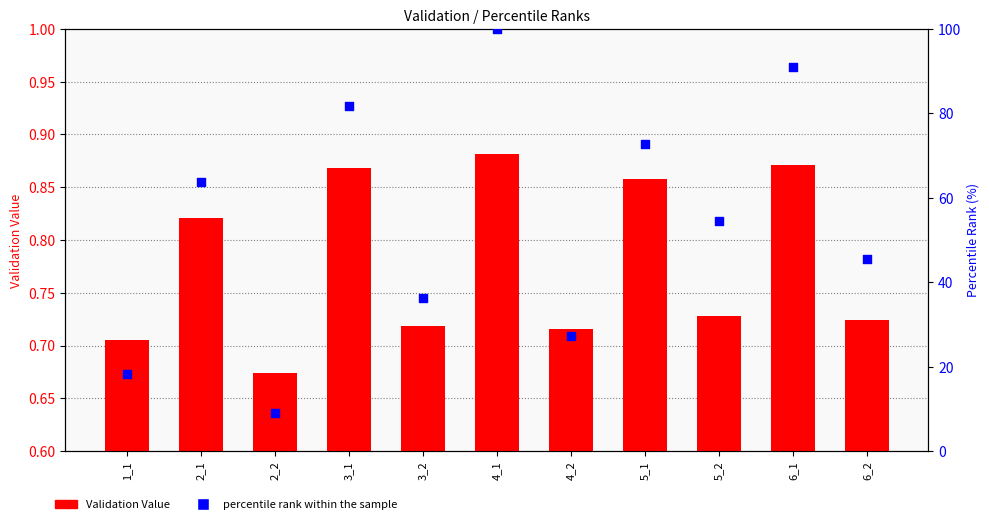

Is the value of Validation Value at 5_1 greater than the value of percentile rank within the sample at 3_1?

No